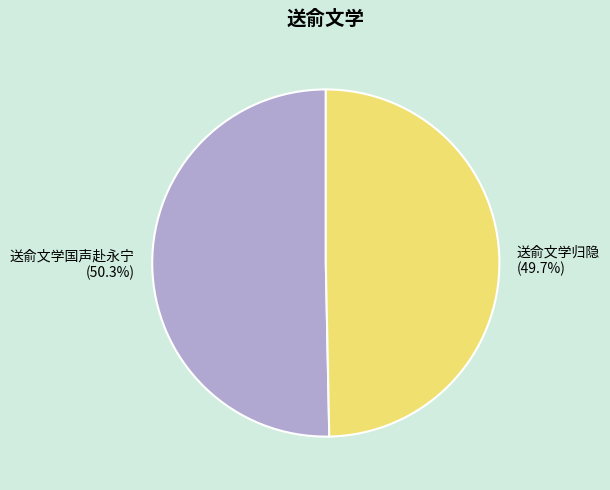

What percentage is NOT represented by 送俞文学国声赴永宁?

49.7%